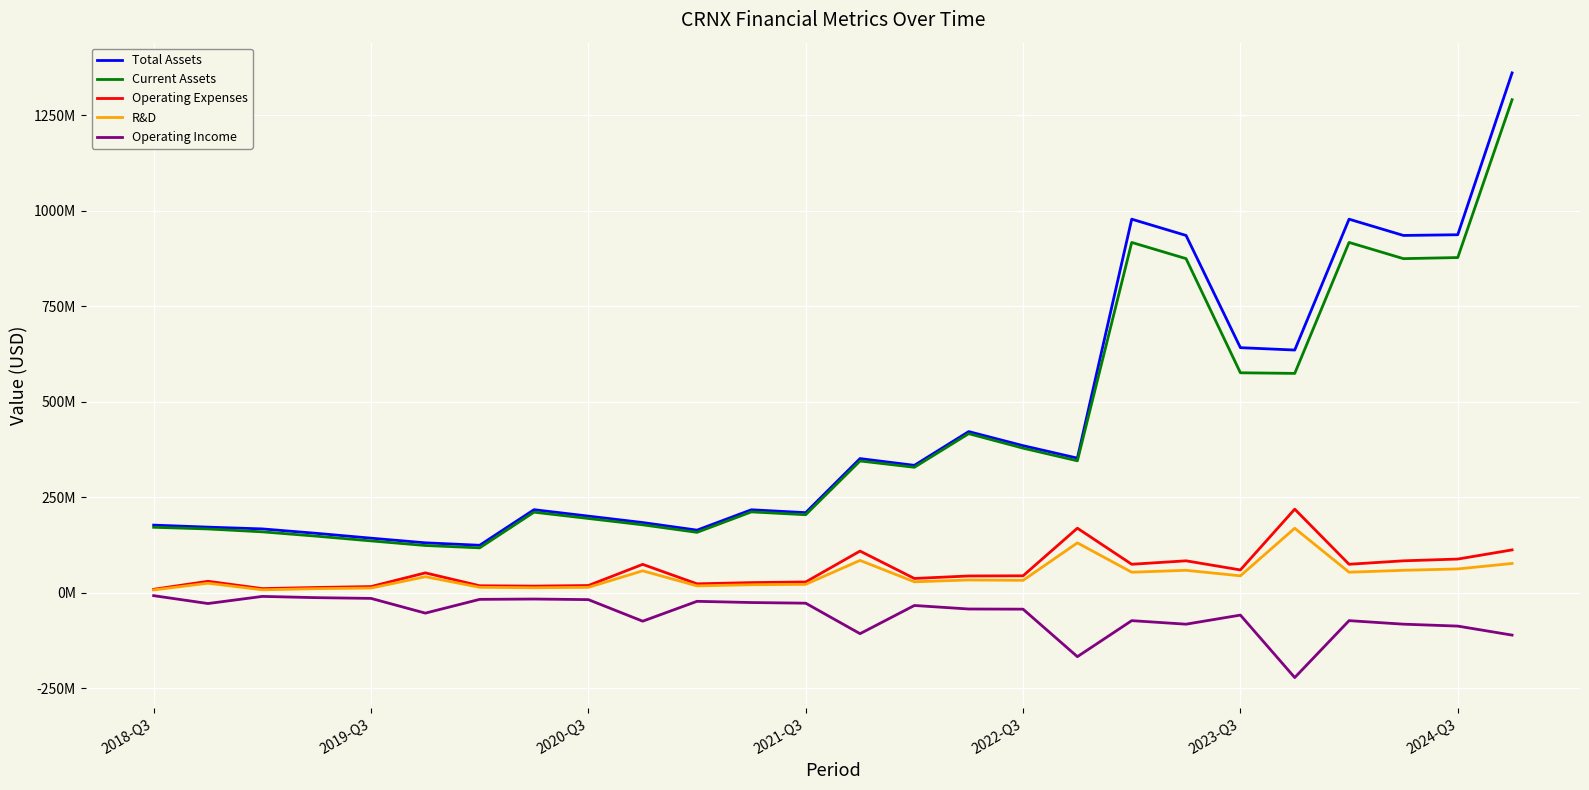

Reading left to right, what are all the values shown in this chart?

Total Assets: 176683000	171415000	166763000	155149000	142509000	130377000	123884000	217122000	200317000	183445000	163550000	216929000	209359000	351015000	333286000	421733000	384880000	352176000	978153000	935535000	641537000	635353000	978153000	935535000	937374000	1361327000
Current Assets: 171041000	166683000	159115000	147758000	135404000	123339000	117168000	210610000	194122000	177492000	157804000	211355000	203973000	344720000	328249000	416285000	378323000	345184000	917228000	874776000	575760000	574153000	917228000	874776000	877587000	1291055000
Operating Expenses: 8618000	29543000	10411000	13345000	15734000	51615000	17853000	16929000	18451000	73883000	22918000	26089000	27807000	108719000	36958000	43484000	43912000	168655000	74169000	83182000	59323000	218542000	74169000	83182000	87797000	111766000
R&D: 6886000	24479000	7255000	10285000	11823000	41506000	13862000	12607000	13699000	56998000	17584000	20487000	21580000	84255000	28252000	32995000	31987000	130225000	53341000	58344000	43839000	168527000	53341000	58344000	61905000	76240000
Operating Income: -8070000	-28710000	-10044000	-13345000	-15229000	-53832000	-17782000	-16929000	-18451000	-74953000	-22918000	-26089000	-27807000	-107702000	-33827000	-43045000	-43454000	-167882000	-73529000	-82783000	-58977000	-222608000	-73529000	-82783000	-87797000	-111405000